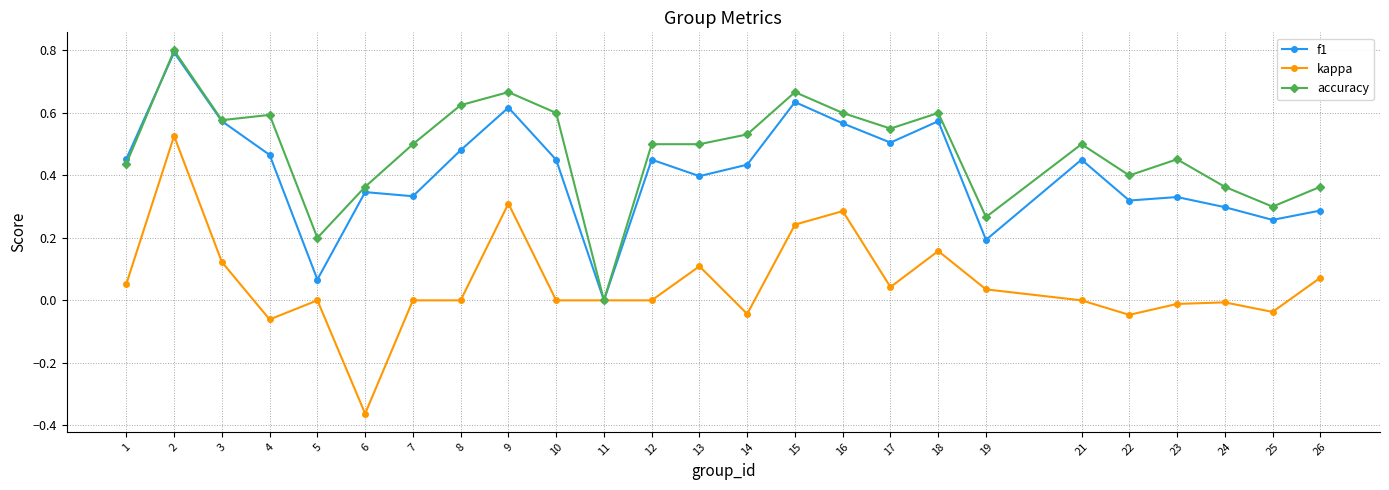

Does the chart display data point markers on the line(s)?

Yes